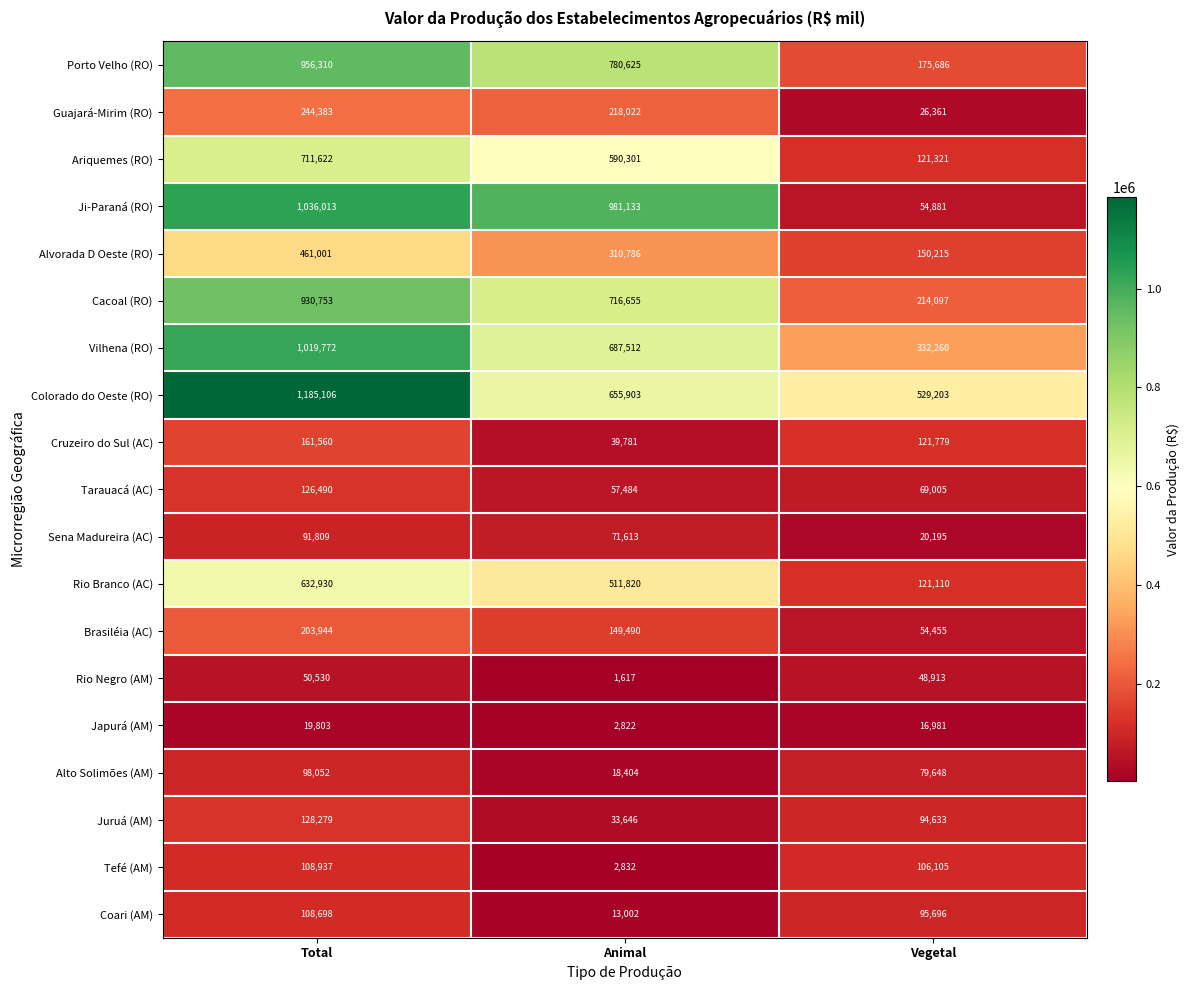

What is the difference between the Brasiléia (AC) values at Animal and Total?

54454